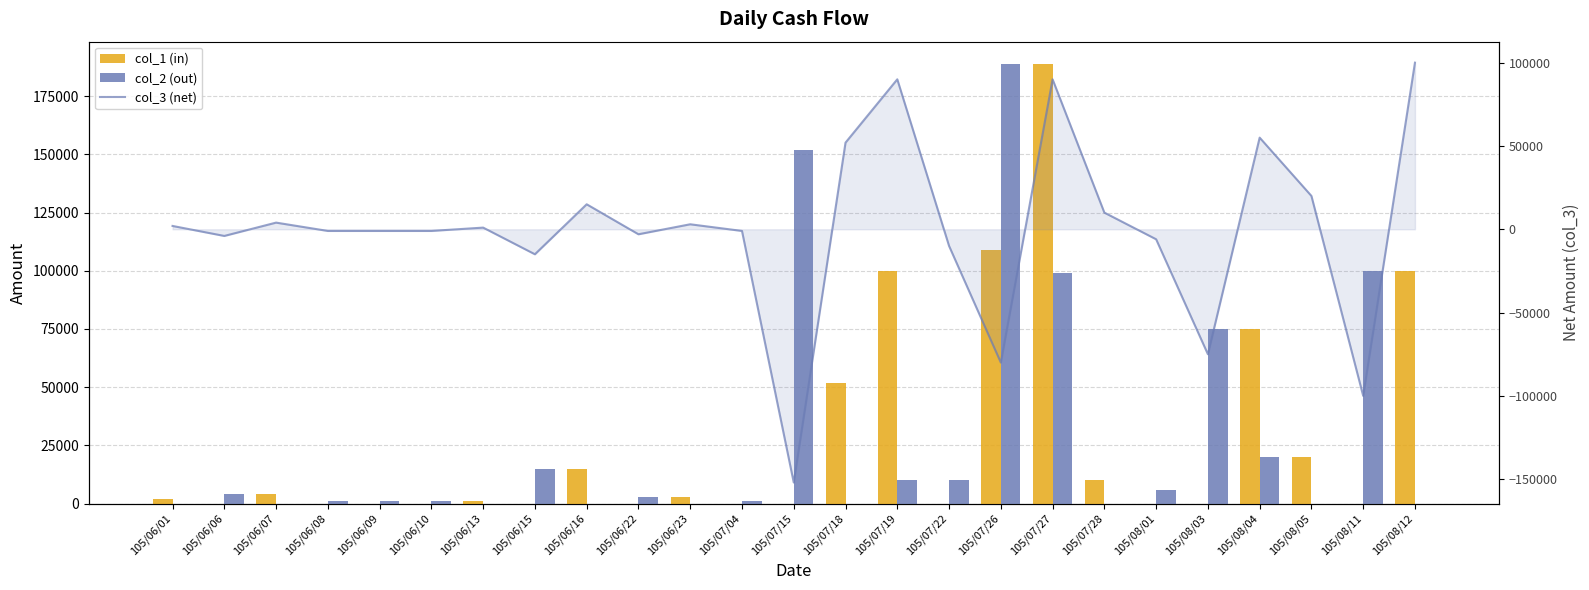

How many positive values does the col_3 (net) series have?

12